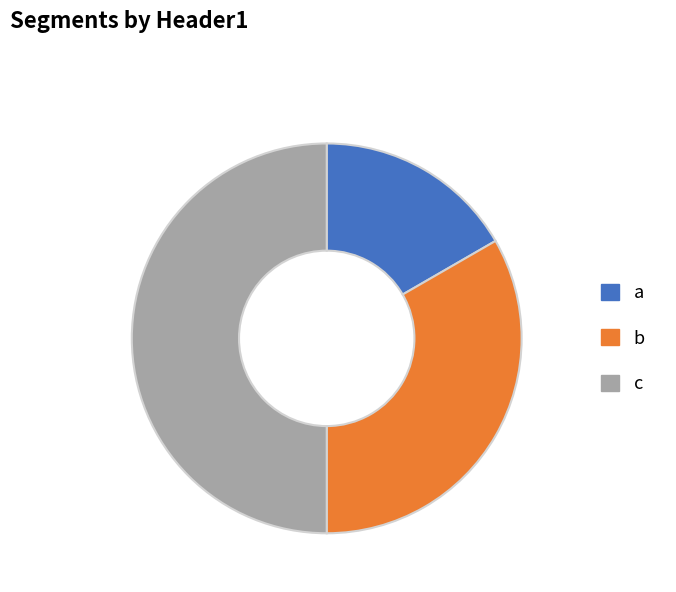

Is a the majority of the pie?

No